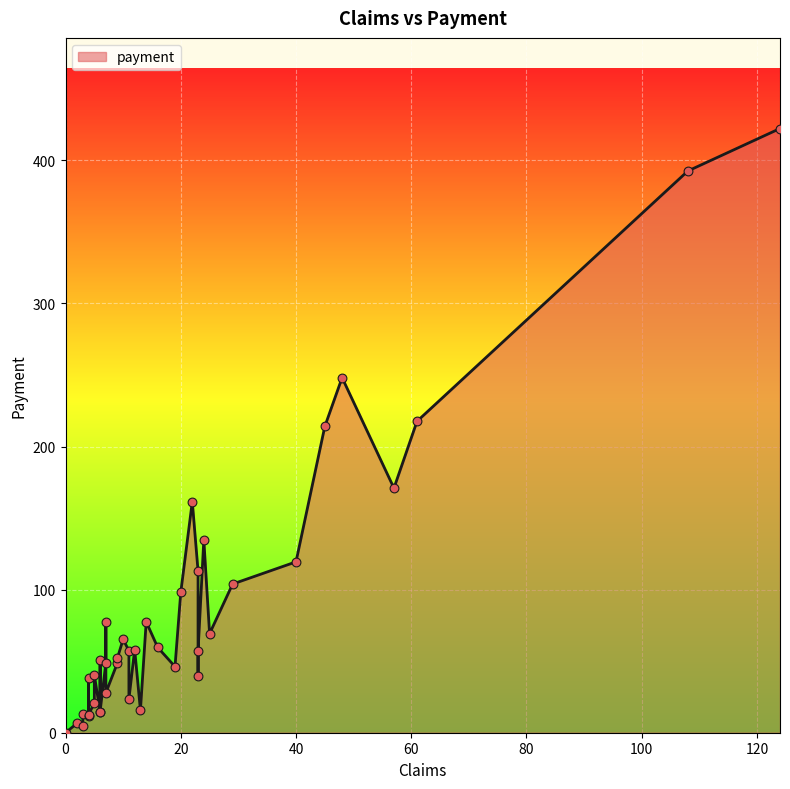

What is the change in value from 3 to 29?

+99.5